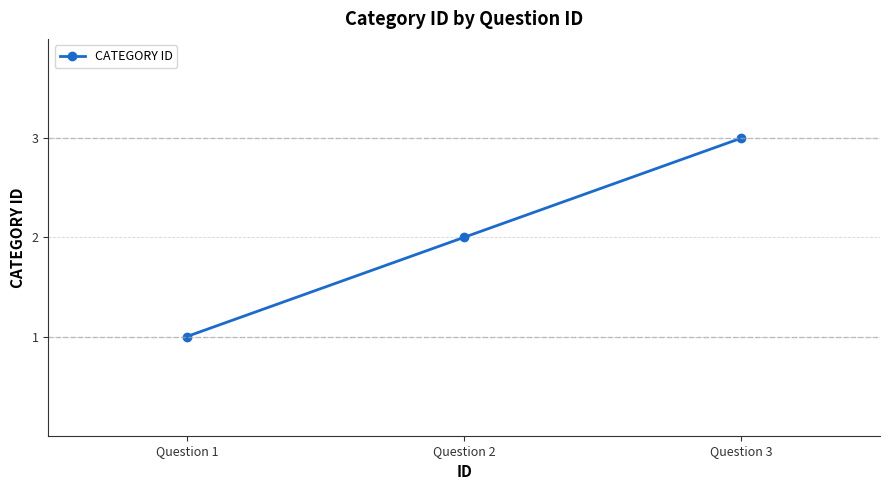

Approximately how many times larger is the value at Question 2 compared to Question 3?

0.7